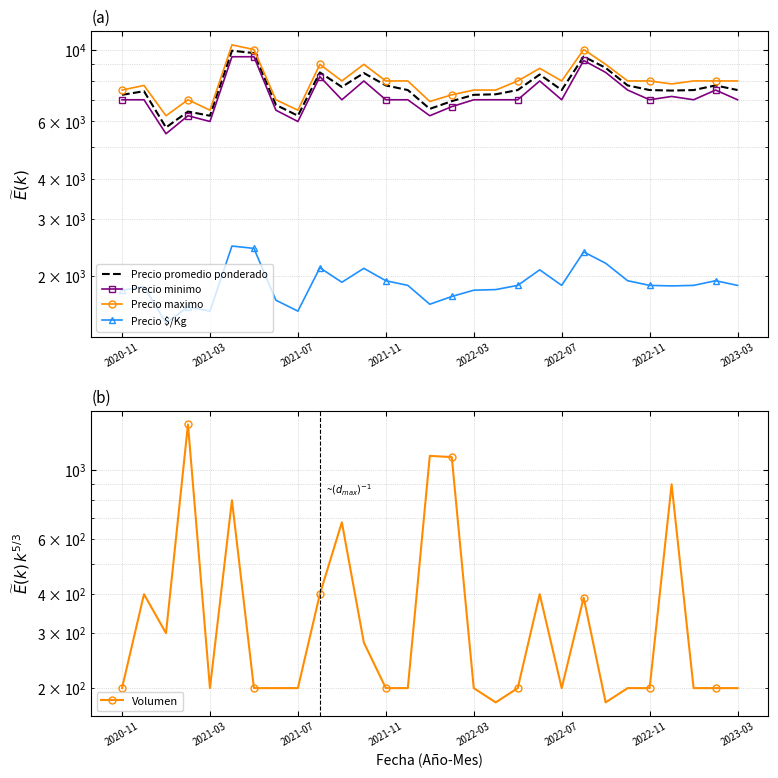

What is the minimum value for Precio maximo?

6250